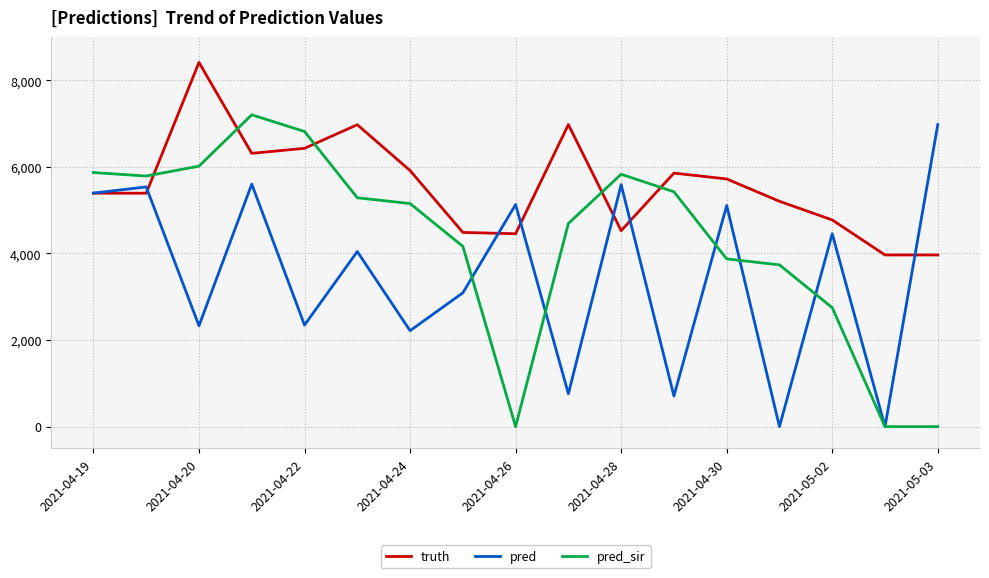

What is the average value of the truth series?

5575.0